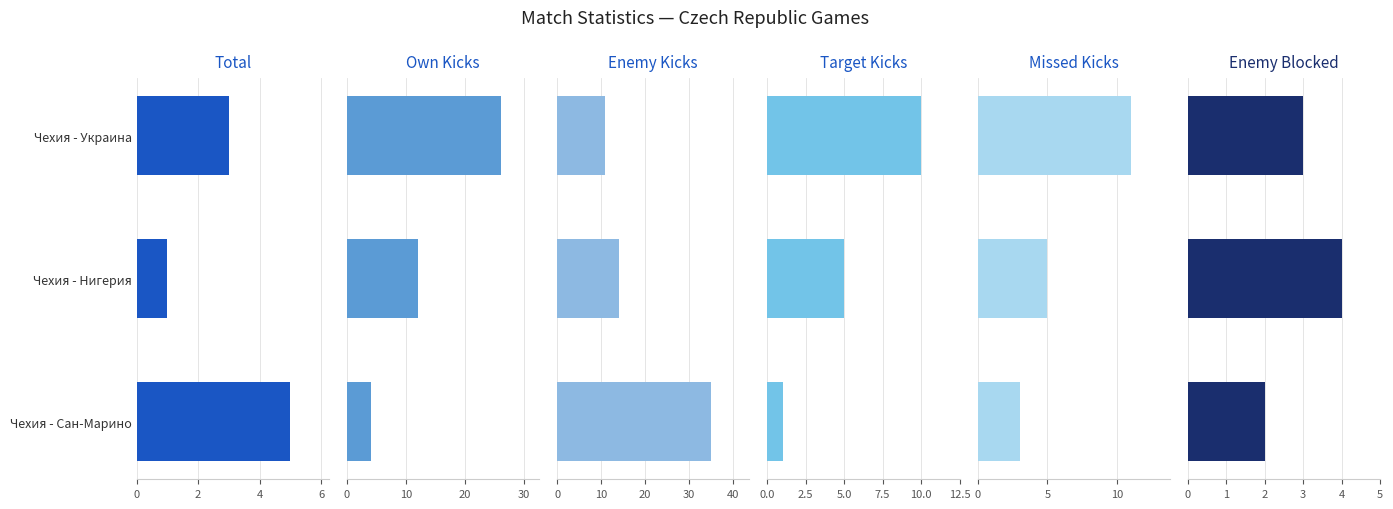

How many values in the enemy_blocked series exceed 3?

1